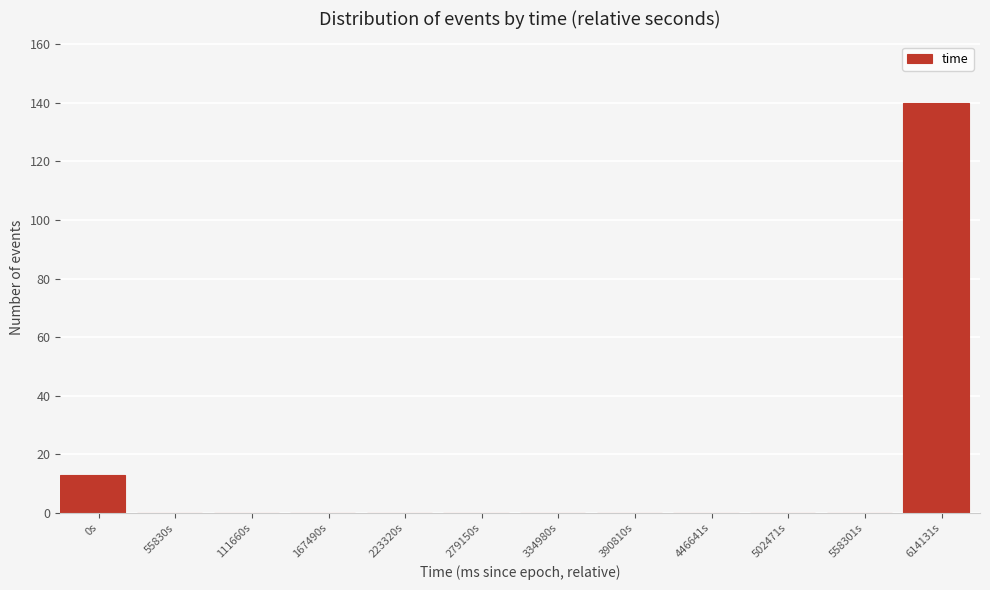

At which label is the value closest to 70?

0s